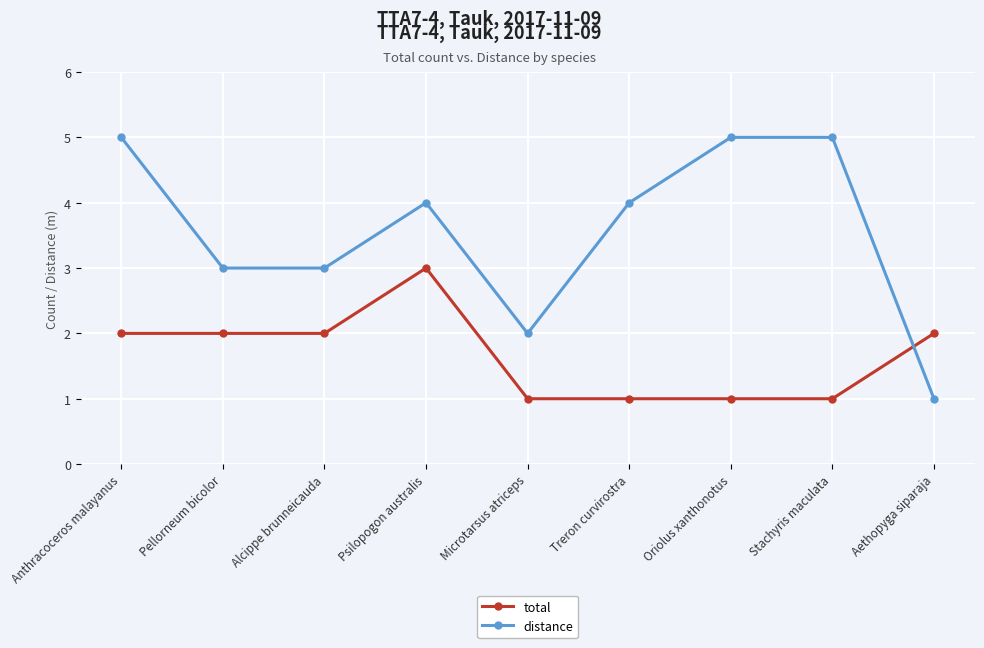

What is the label of the 2nd point from the right?

Stachyris maculata